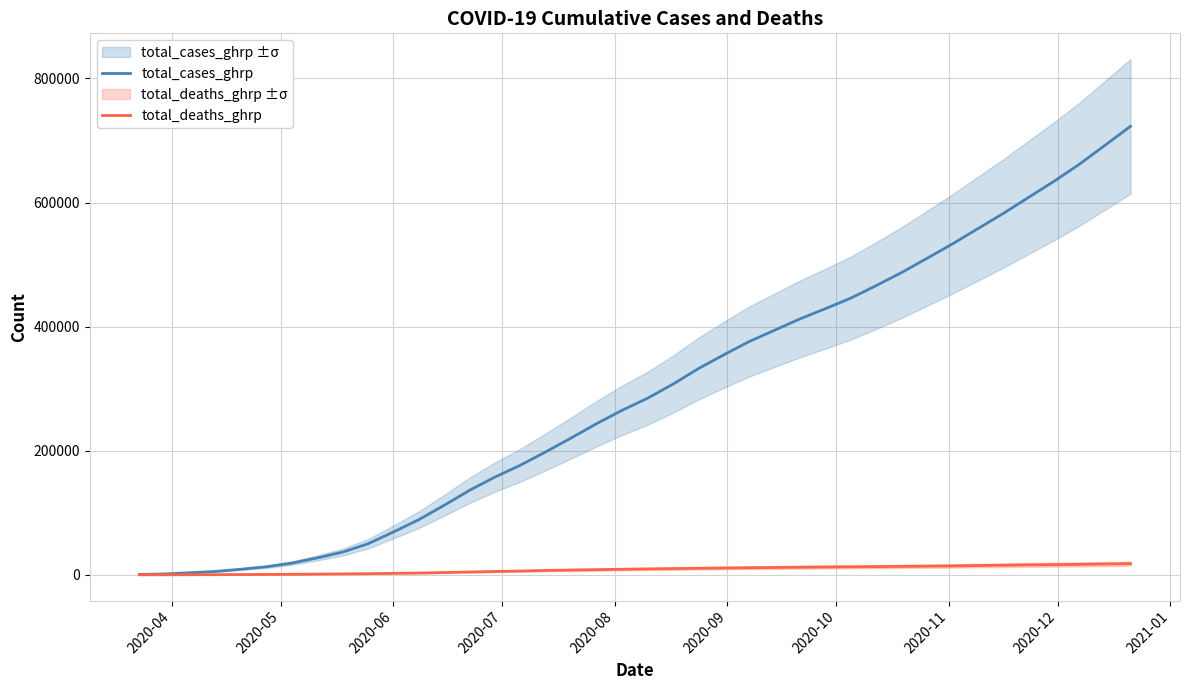

True or false: total_deaths_ghrp and total_cases_ghrp intersect in this chart.

False